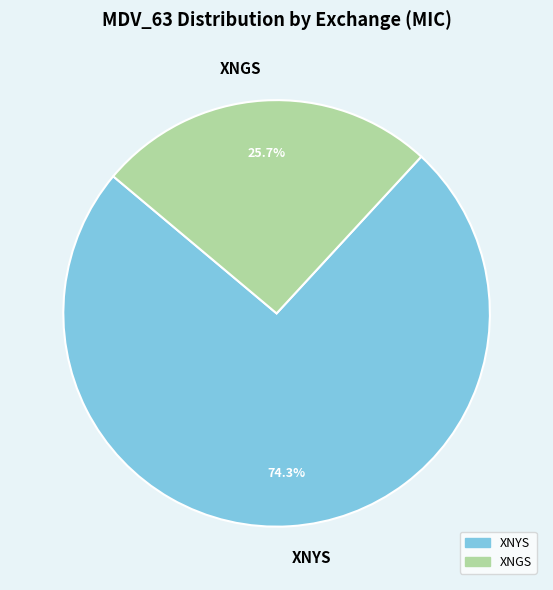

What percentage is NOT represented by XNGS?

74.3%